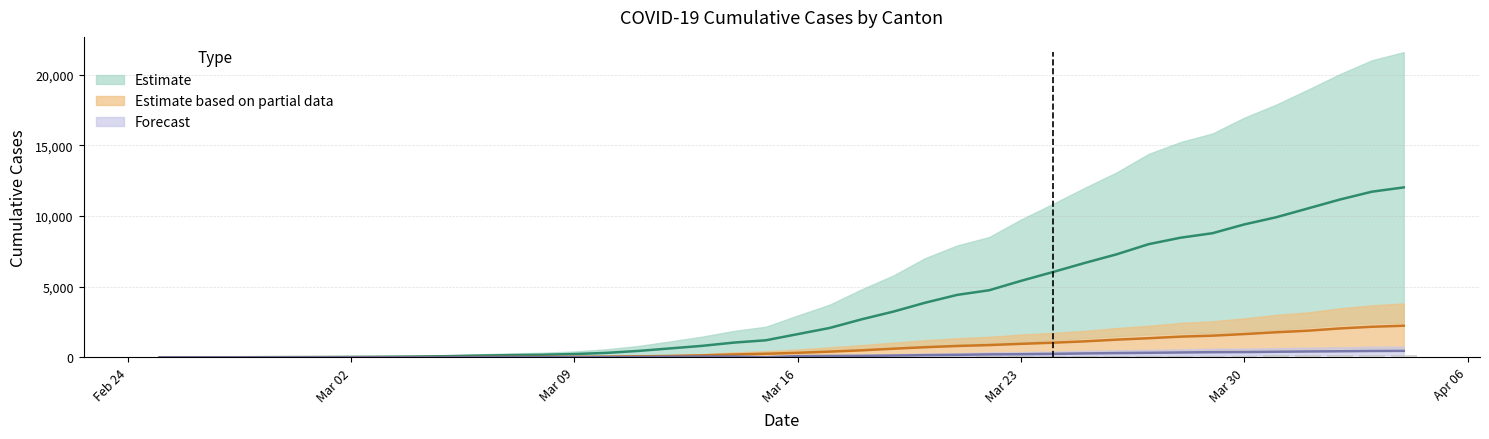

Which category has the highest value in the CH series?

2020-04-04